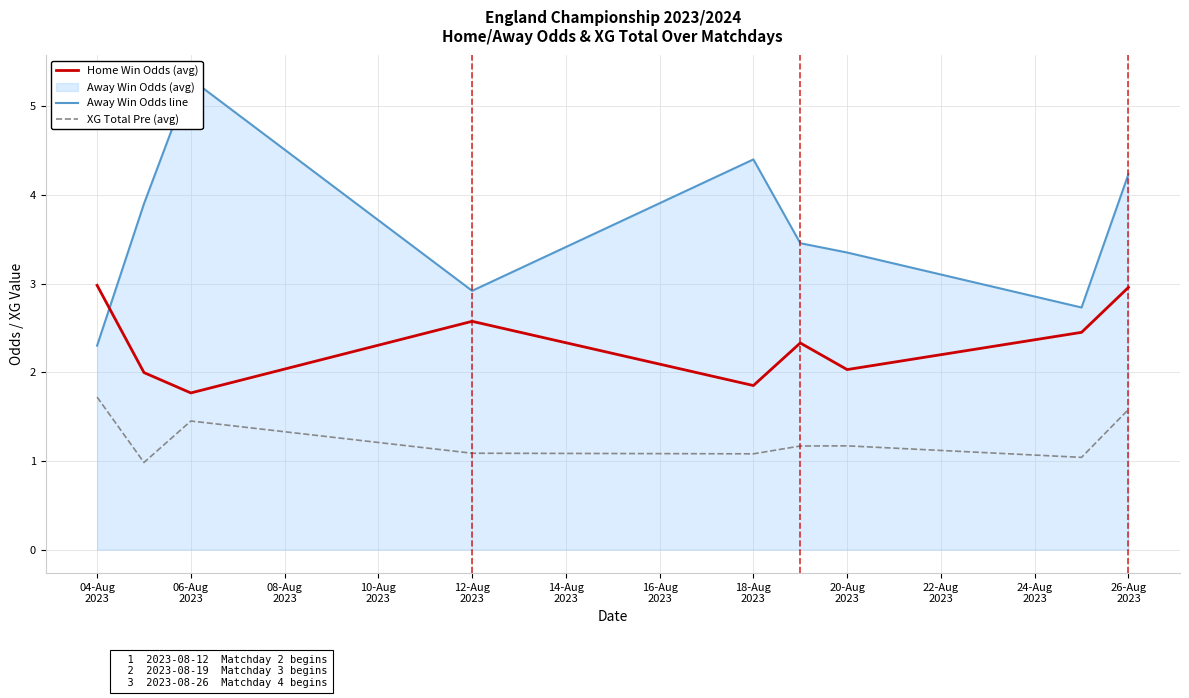

In XG Total Pre (avg), how many points are higher than both neighbors (excluding endpoints)?

2